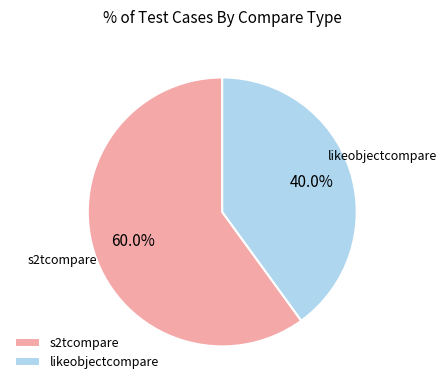

How many segments does this pie chart have?

2